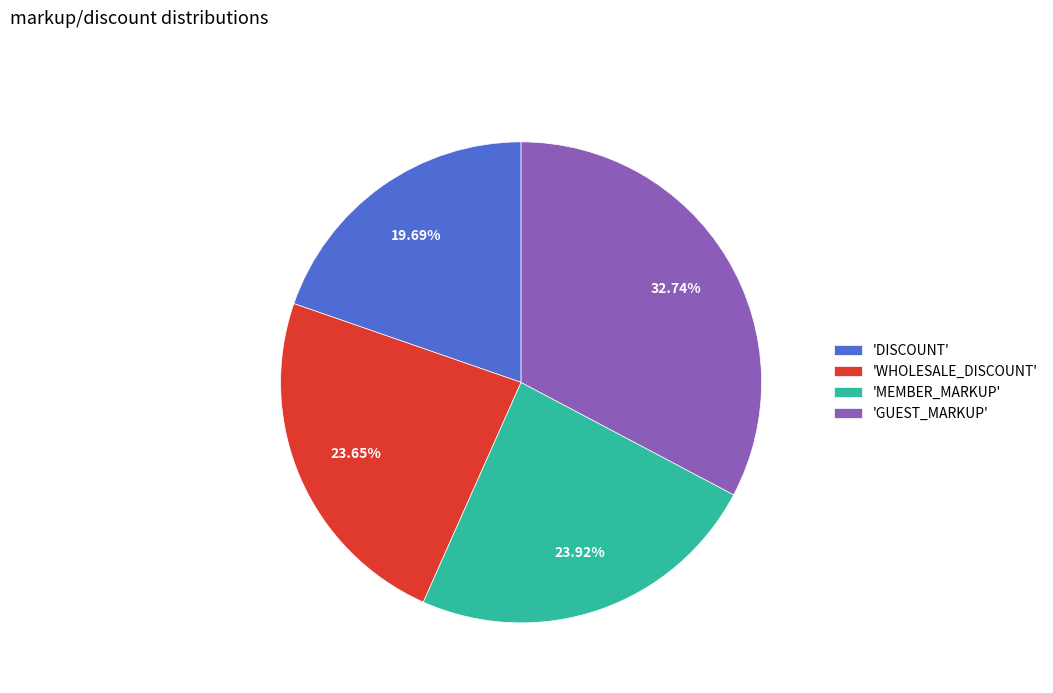

Between 'MEMBER_MARKUP' and 'GUEST_MARKUP', which is larger?

'GUEST_MARKUP'